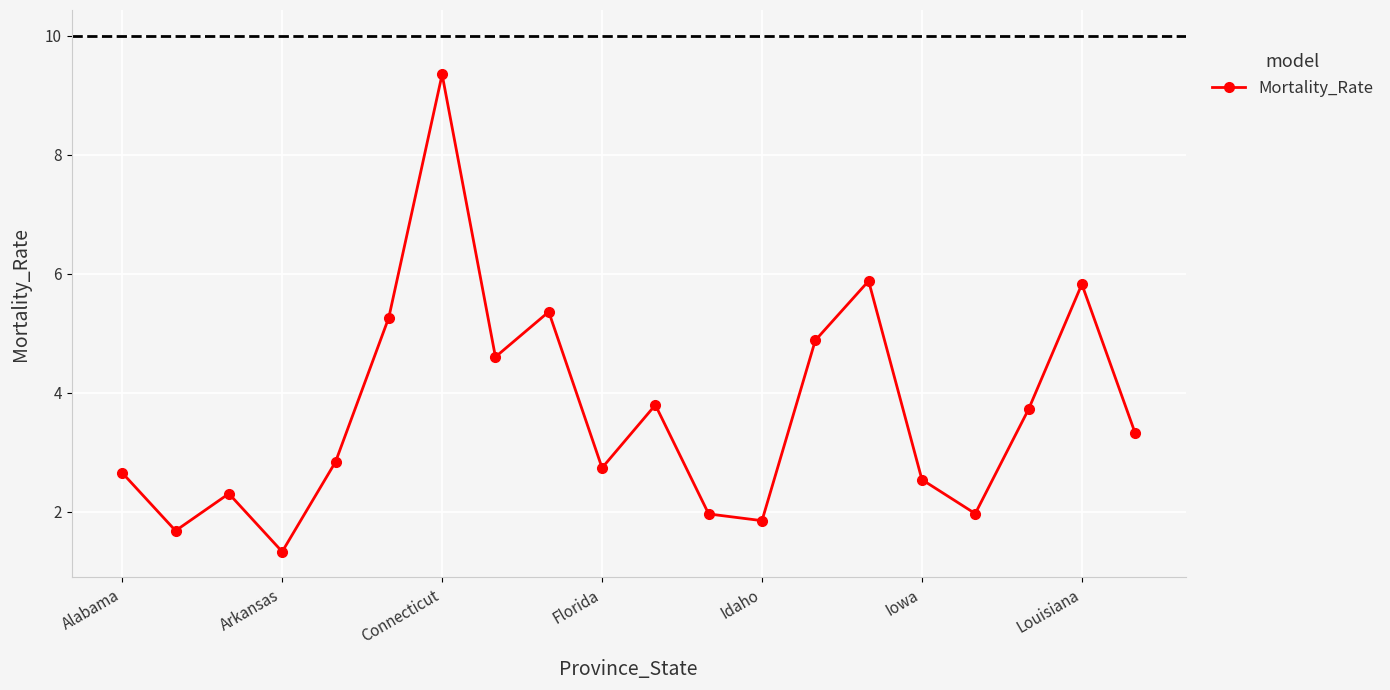

How many interior local valleys (lower than both neighbors) does the data have?

6